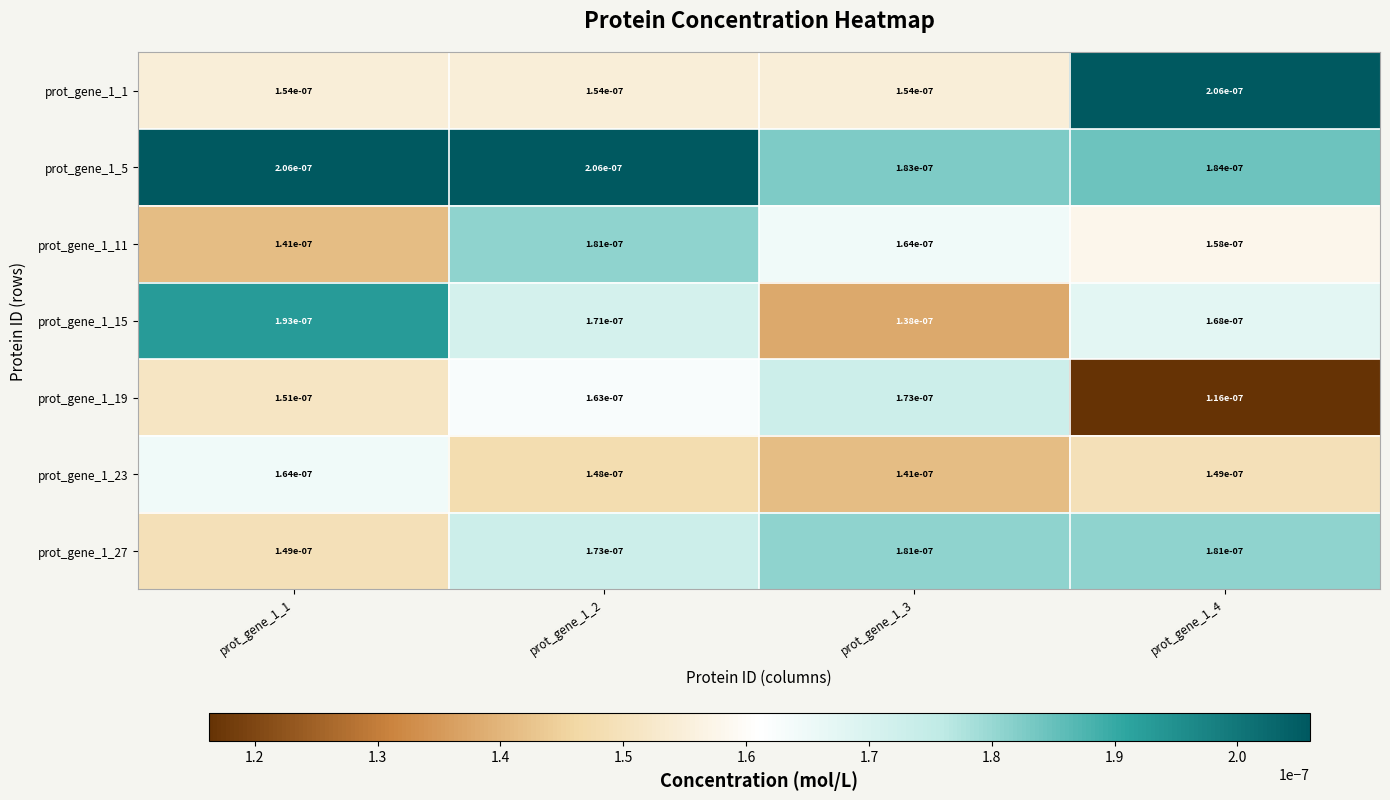

Is the value of prot_gene_1_1 at prot_gene_1_2 greater than the value of prot_gene_1_5 at prot_gene_1_4?

No